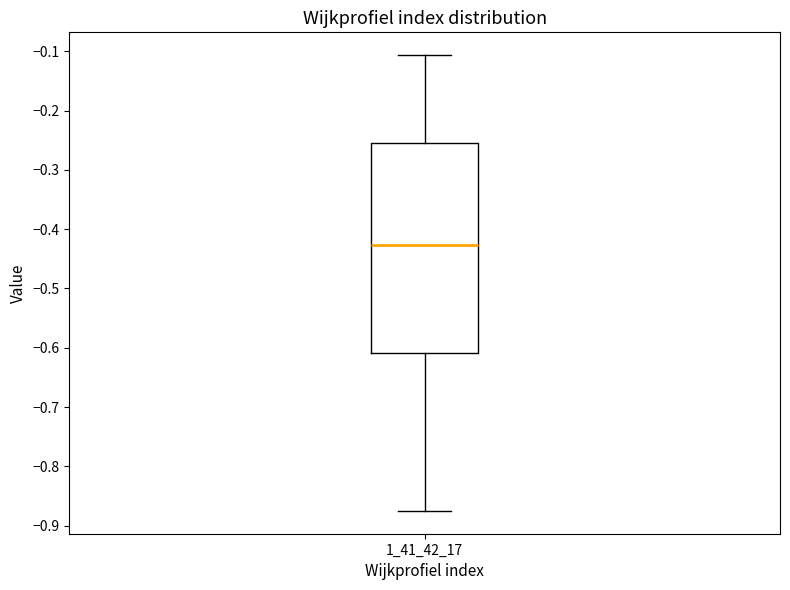

Read this box plot against the y-axis: the position of the median line, the range covered by the box, and the ends of both whiskers. The values are not printed on the chart, so give them approximately, as read against the axis.

median -0.43, box -0.61 to -0.25, whiskers -0.88 to -0.11